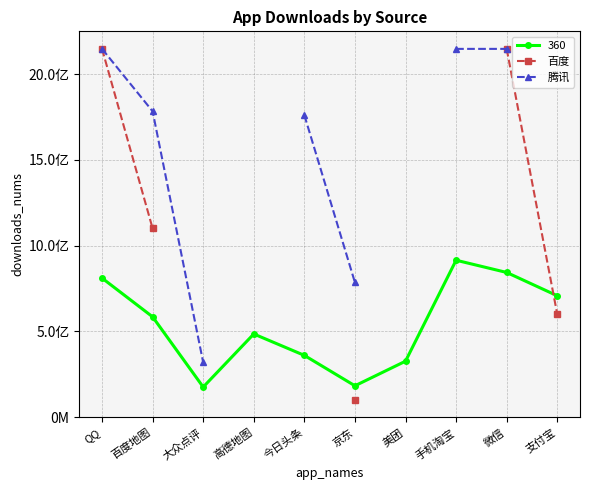

True or false: 百度 has more than 0 points higher than both neighbors.

False